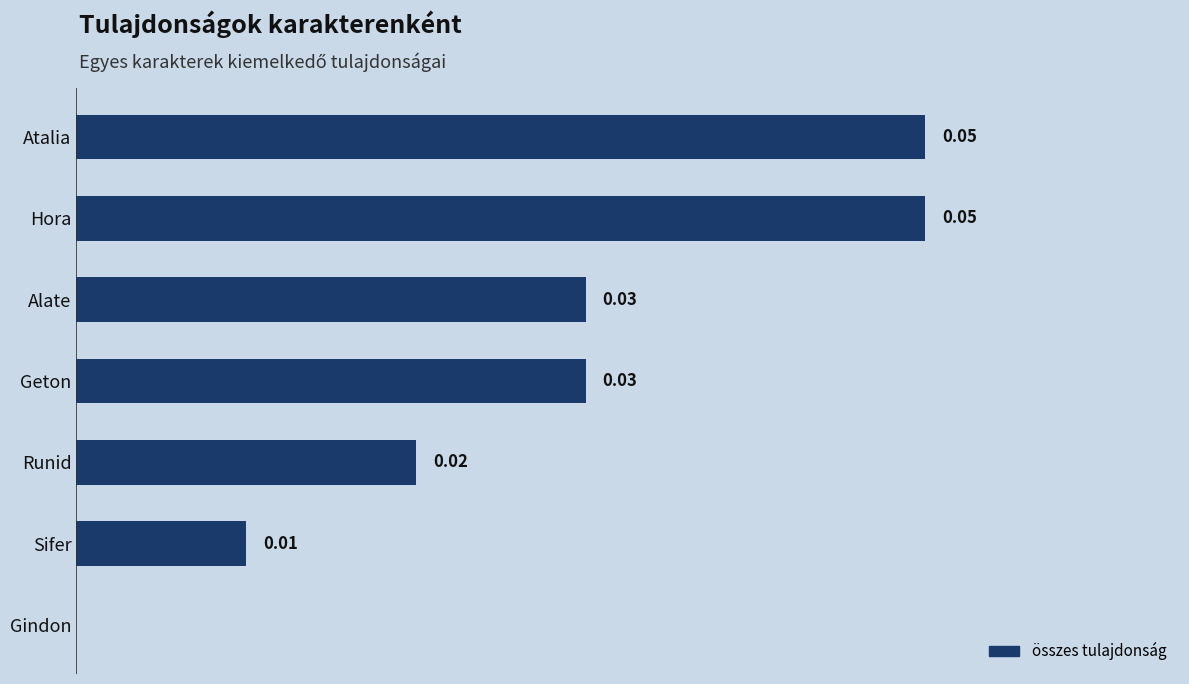

Between Alate and Sifer, which is larger?

Alate